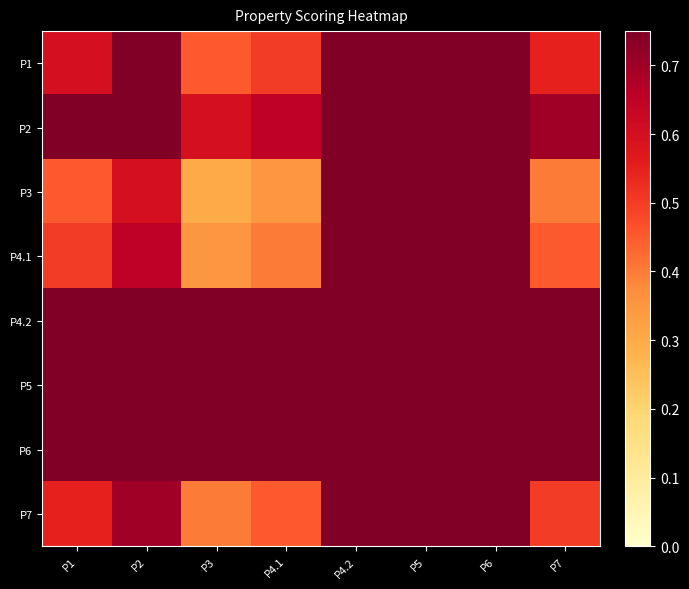

At how many categories does at least one series exceed 1?

5